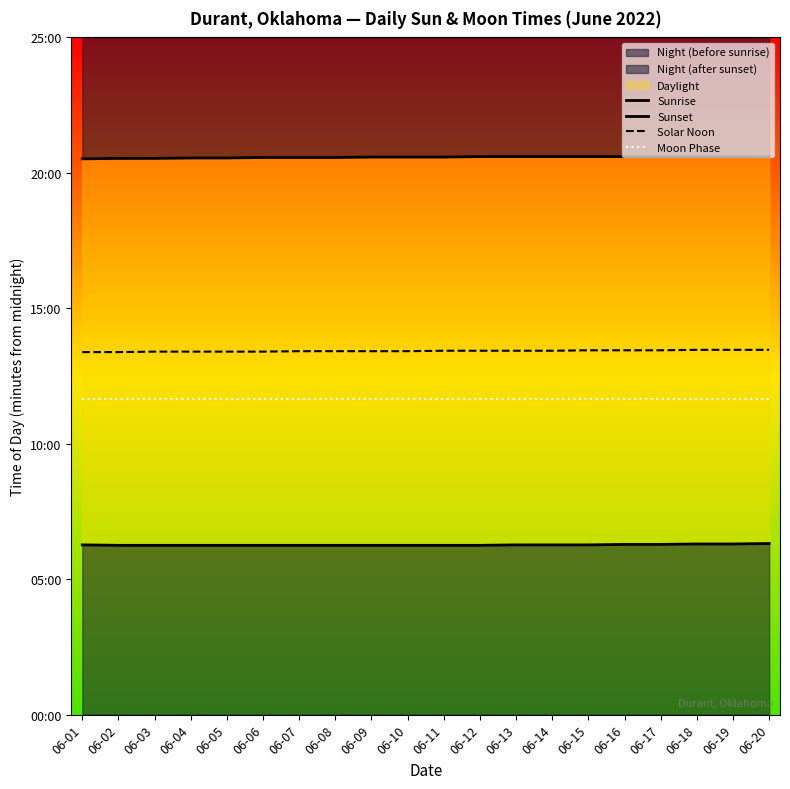

List the series in order of their peak value, lowest first.

Sunrise, Moon Phase, Solar Noon, Sunset